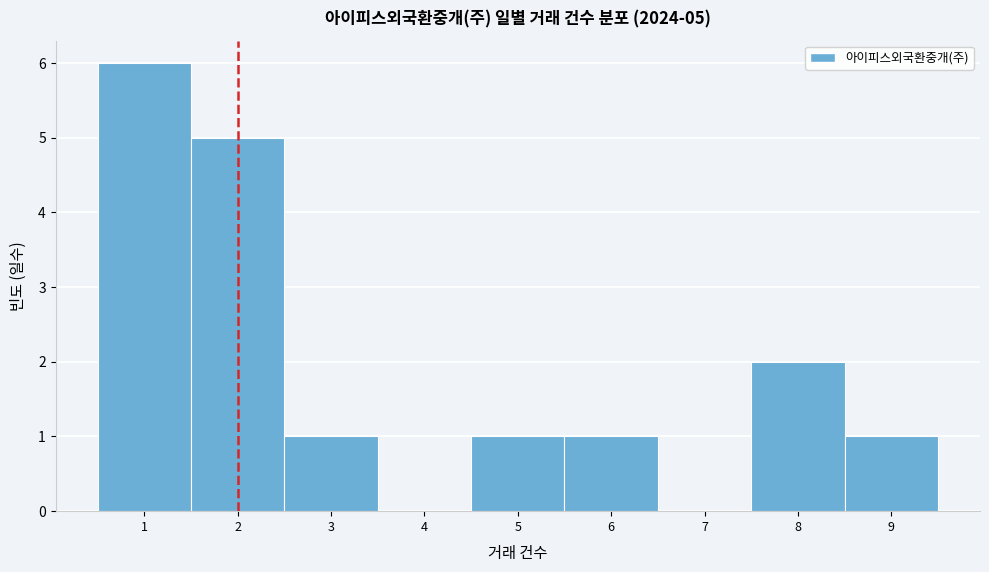

Over which range of the x-axis is the bar tallest?

0.5 to 1.5